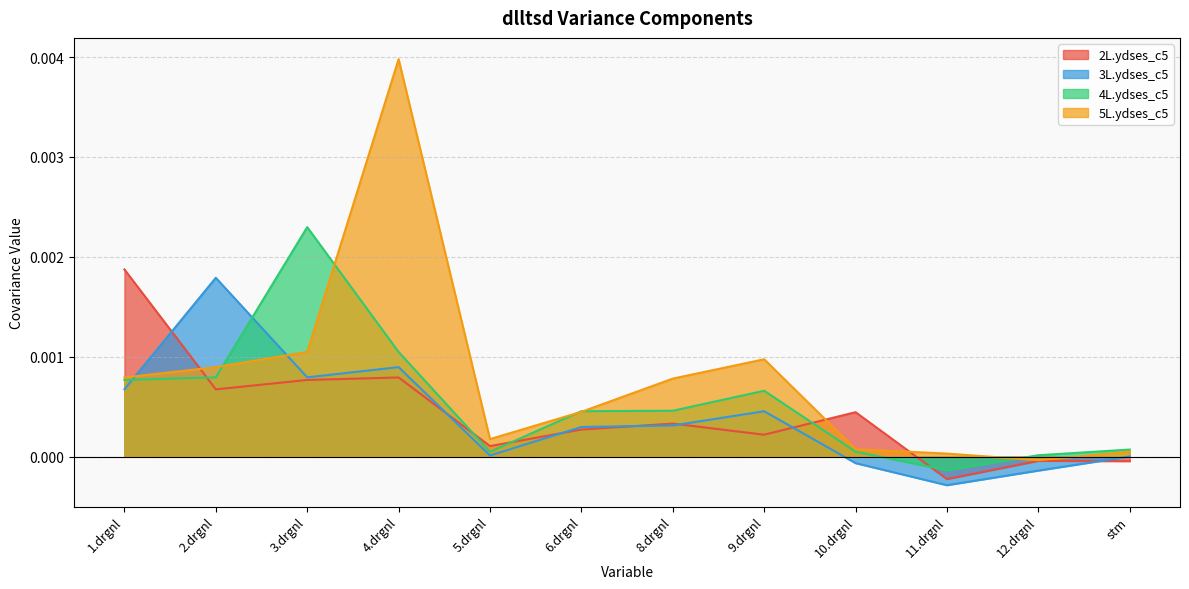

Between 10.drgnl and stm, which is larger?

10.drgnl